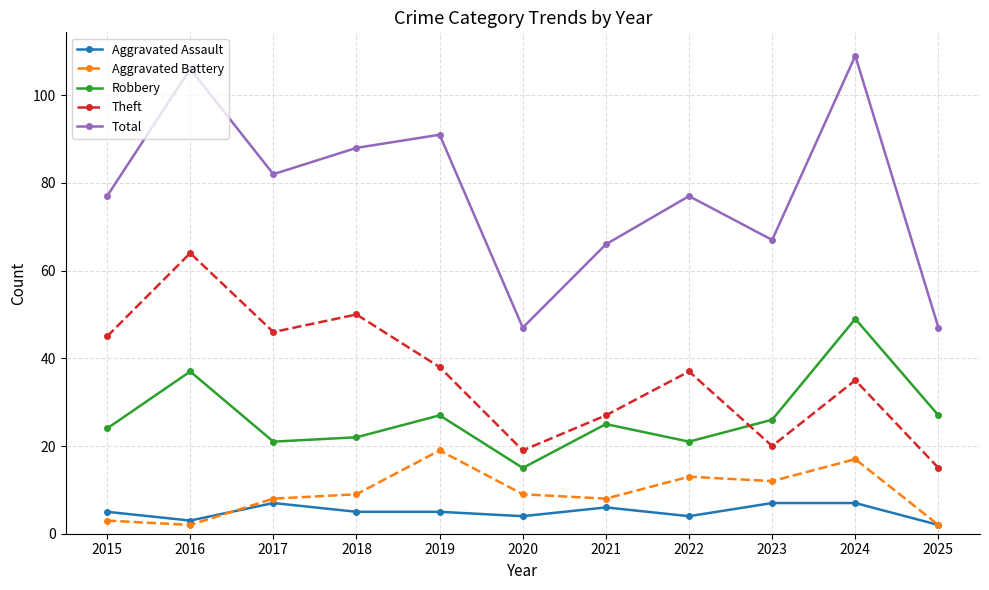

Where is the first local maximum for Aggravated Assault?

2017